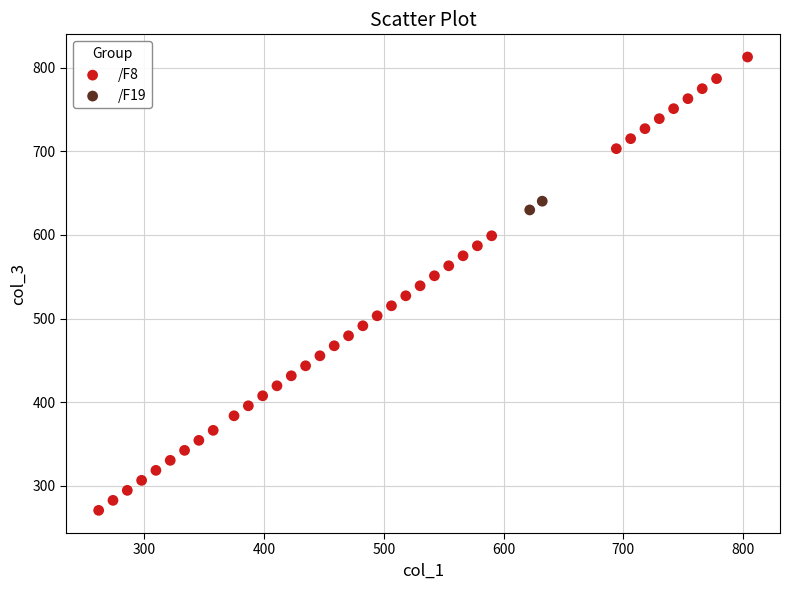

What are all the series names shown in the legend?

/F8, /F19